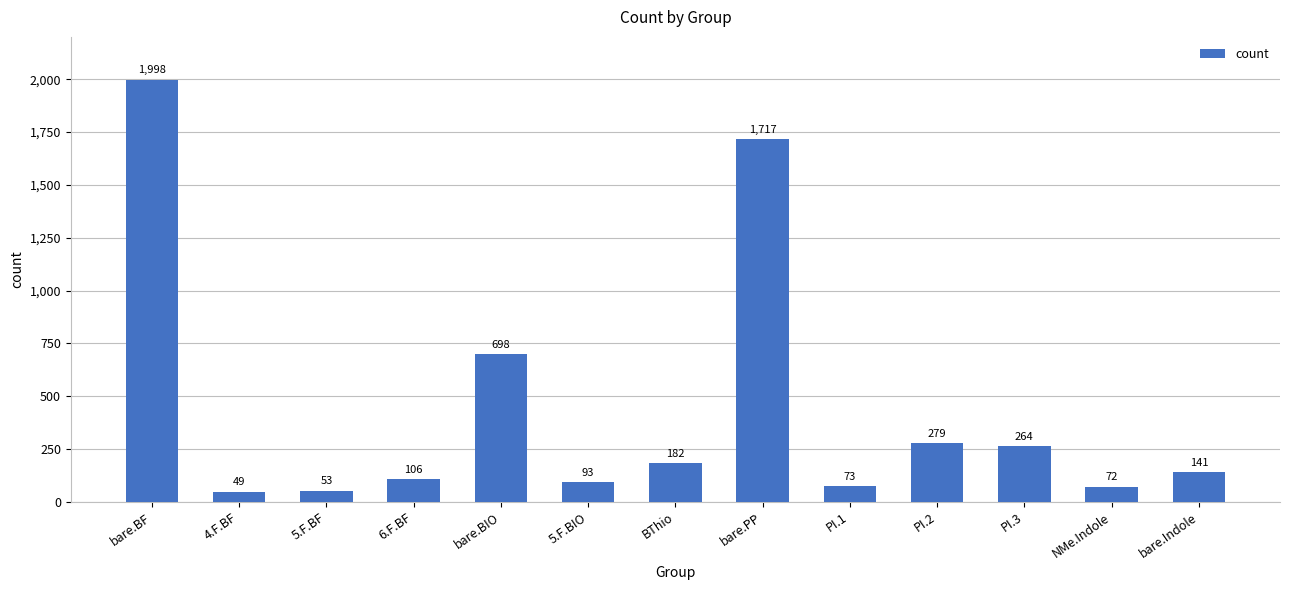

What is the difference between the maximum and minimum values?

1949